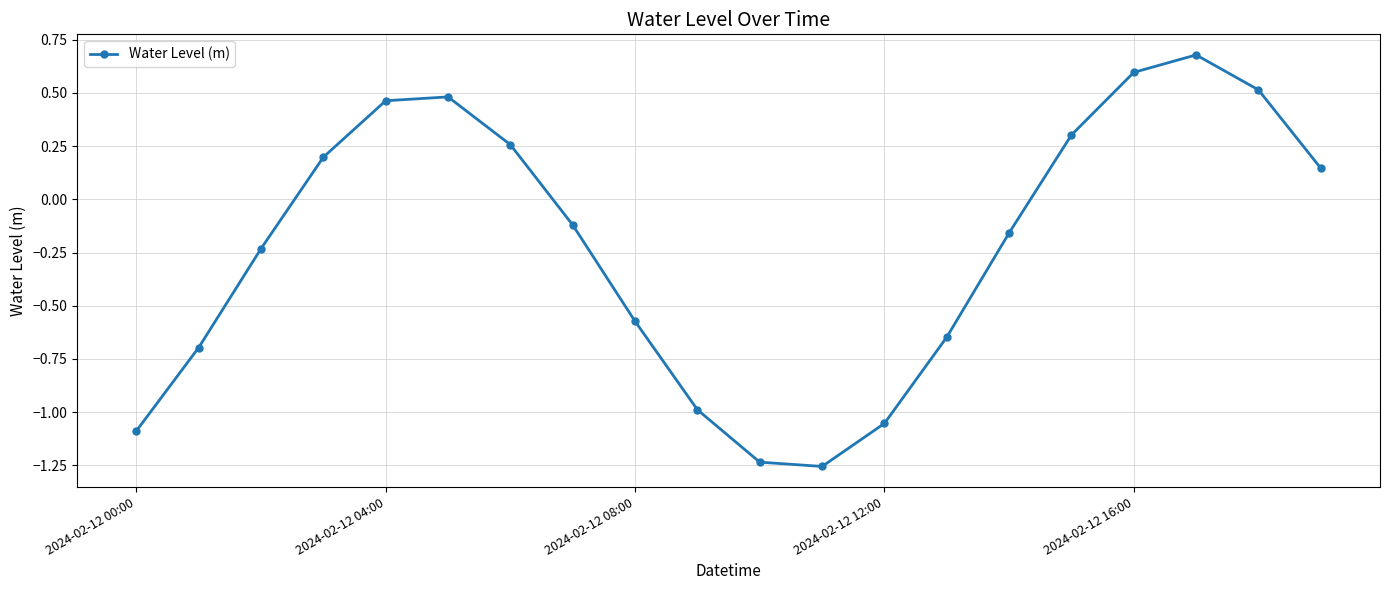

How many interior local peaks (higher than both neighbors) does the data have?

2